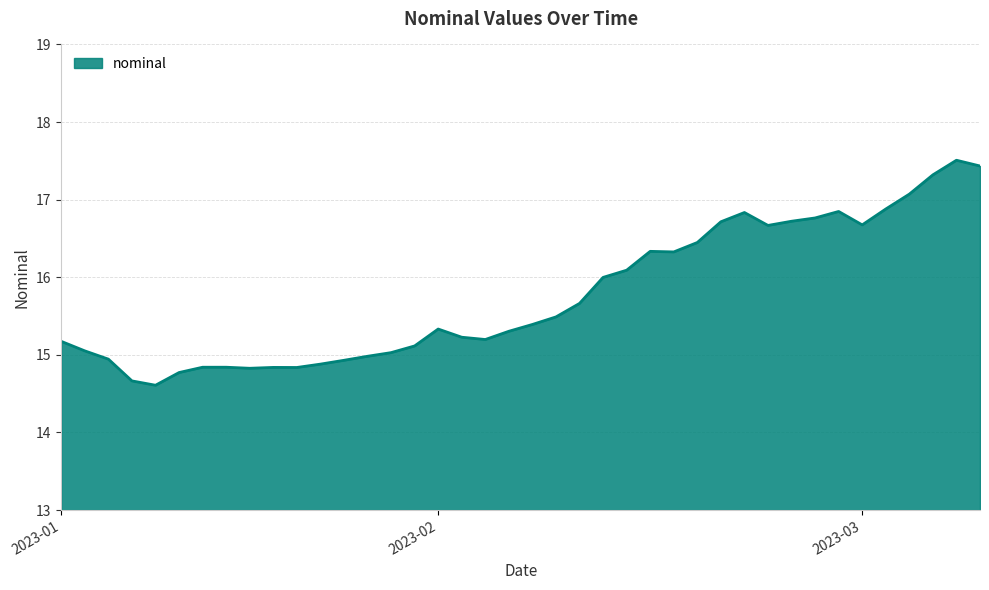

What is the smallest value displayed?

14.6